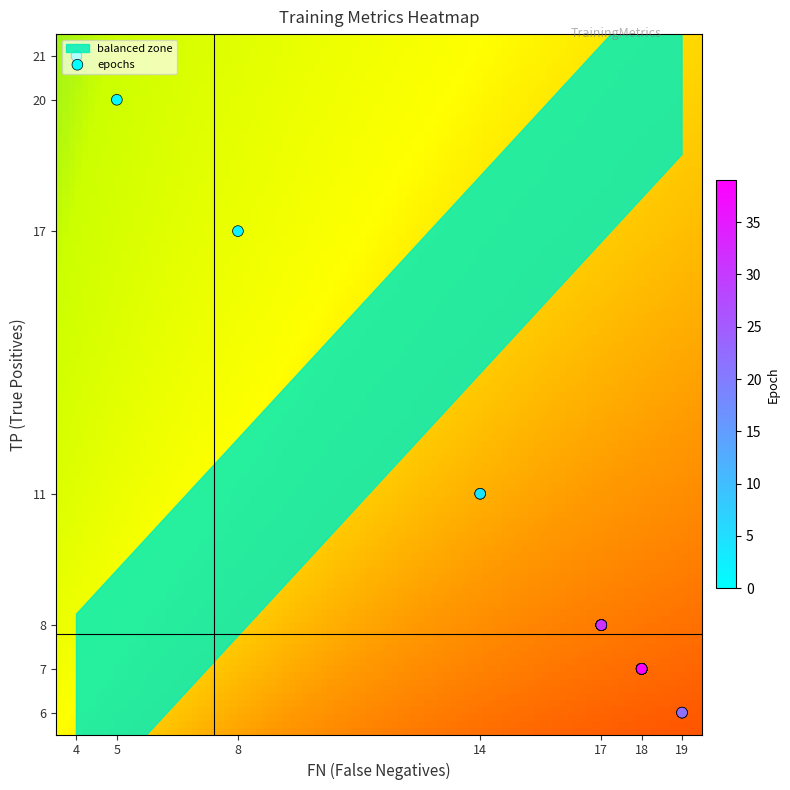

Which series has the widest spread of values?

epoch_vals